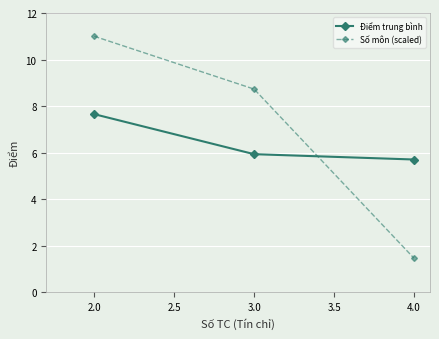

What is the difference between the Điểm trung bình values at 3.0 and 2.0?

1.7